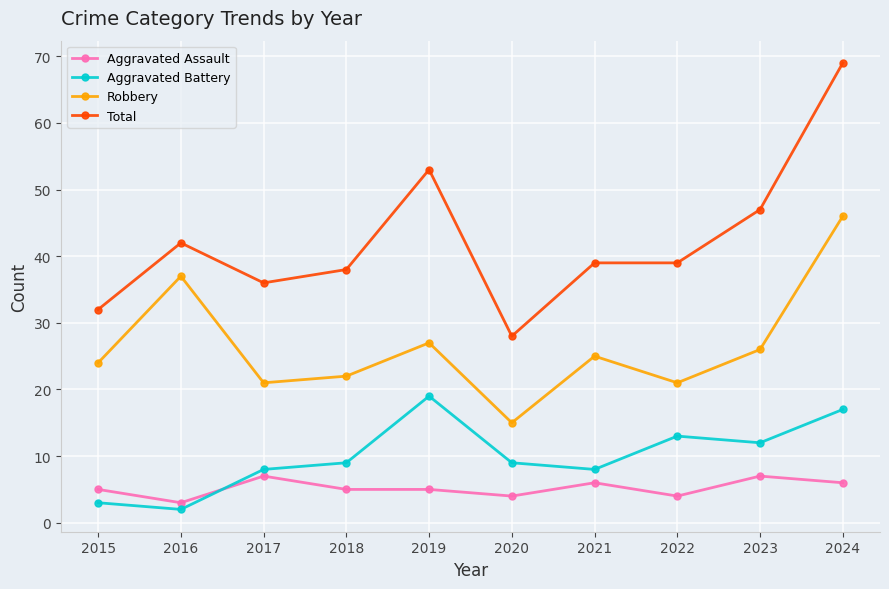

Which series has the largest range (max minus min)?

Total